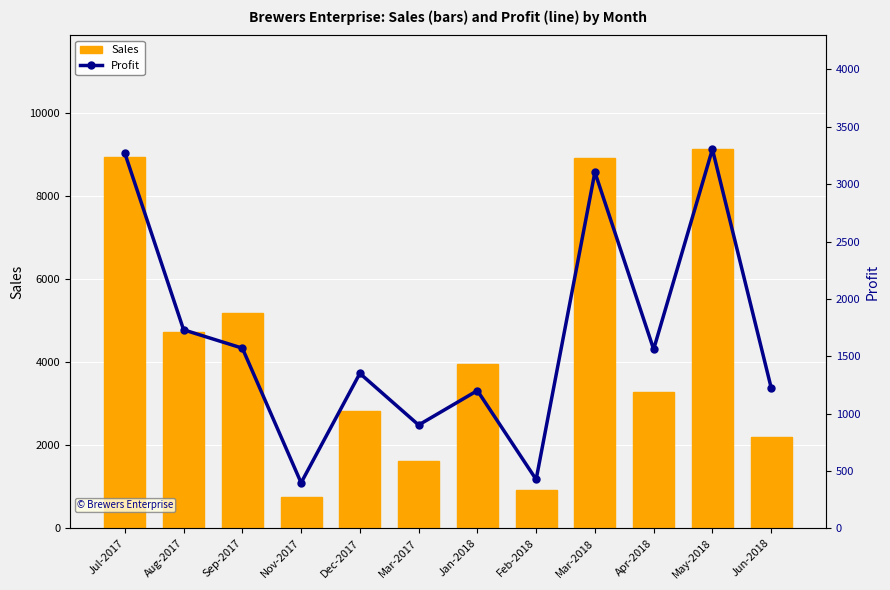

List the series in order of their peak value, lowest first.

Profit, Sales